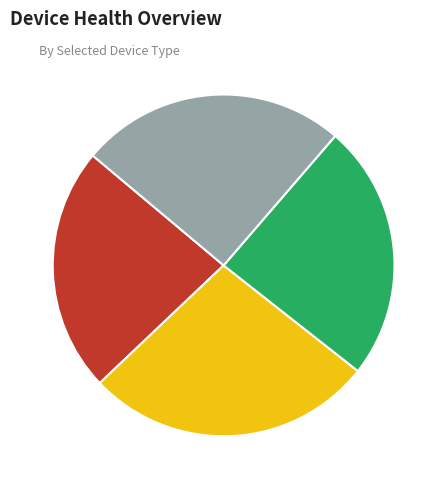

How many slices are in this pie chart?

4